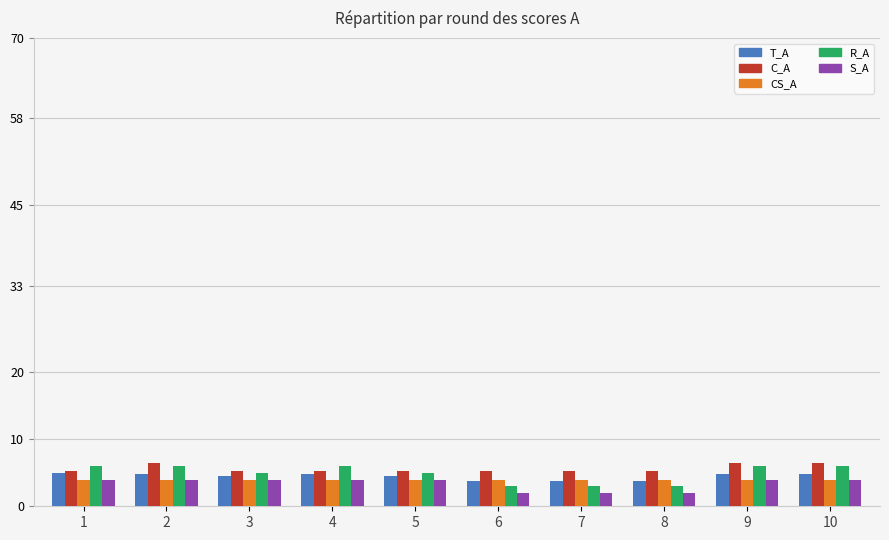

Is the value of S_A at 6 greater than the value of R_A at 5?

No